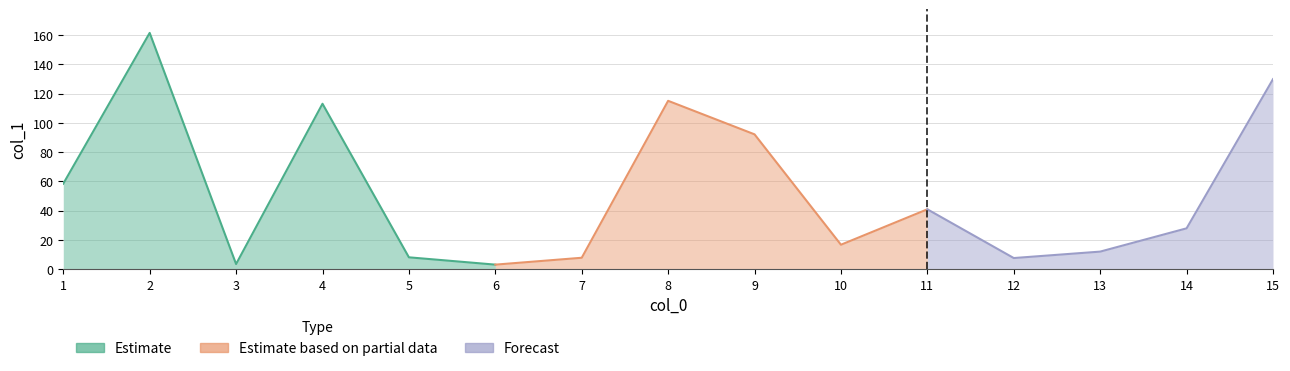

What is the minimum value shown in the chart?

3.1